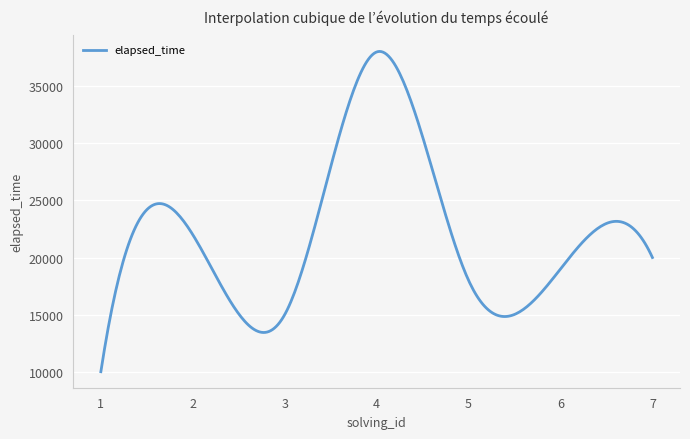

What is the greatest value displayed?

38047.7